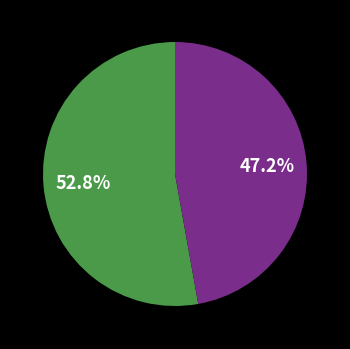

Count the number of slices in the pie.

2